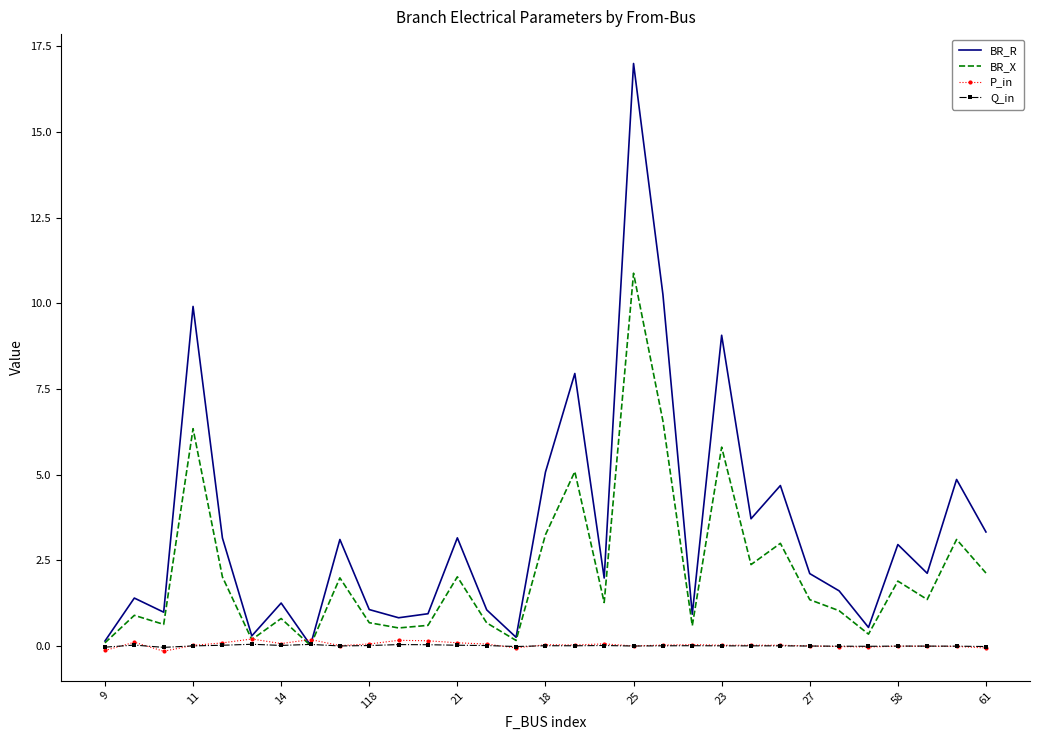

Which series has the largest total across all categories?

BR_R